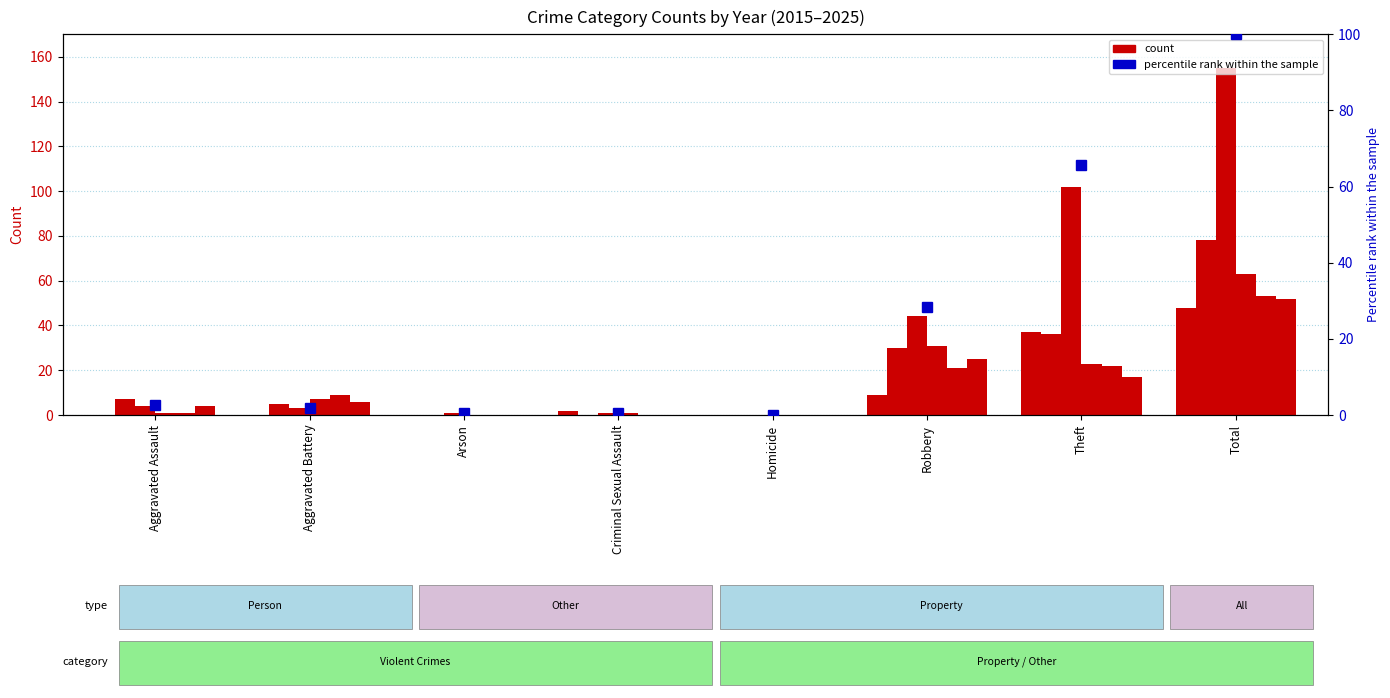

Reading left to right, extract all data points from this chart.

2.6	1.9	0.6	0.6	0.0	28.4	65.8	100.0